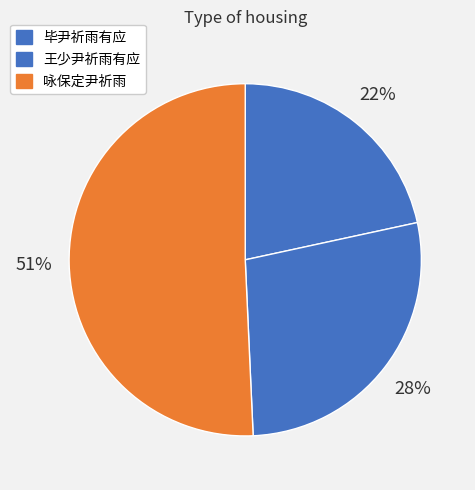

Rank the categories by value from highest to lowest.

咏保定尹祈雨, 王少尹祈雨有应, 毕尹祈雨有应